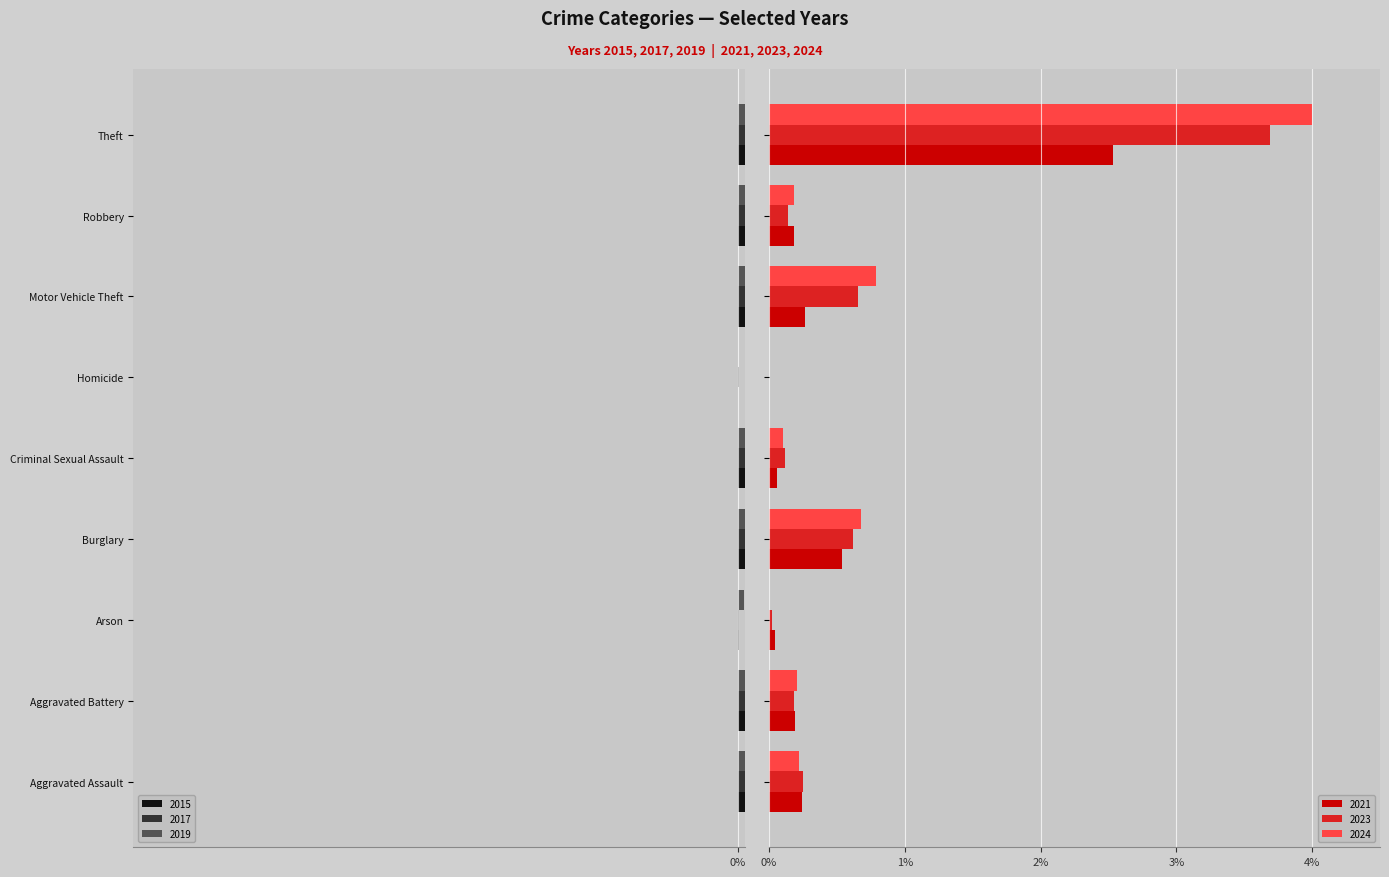

At which label does 2024 reach its peak?

Theft